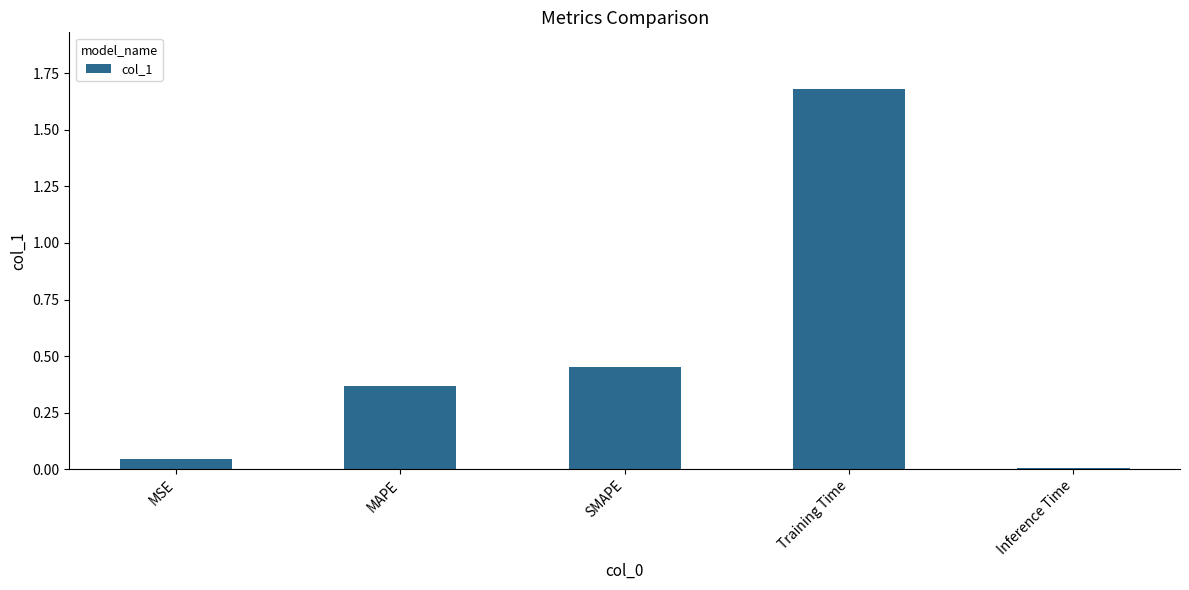

Rank the categories by value from lowest to highest.

Inference Time, MSE, MAPE, SMAPE, Training Time